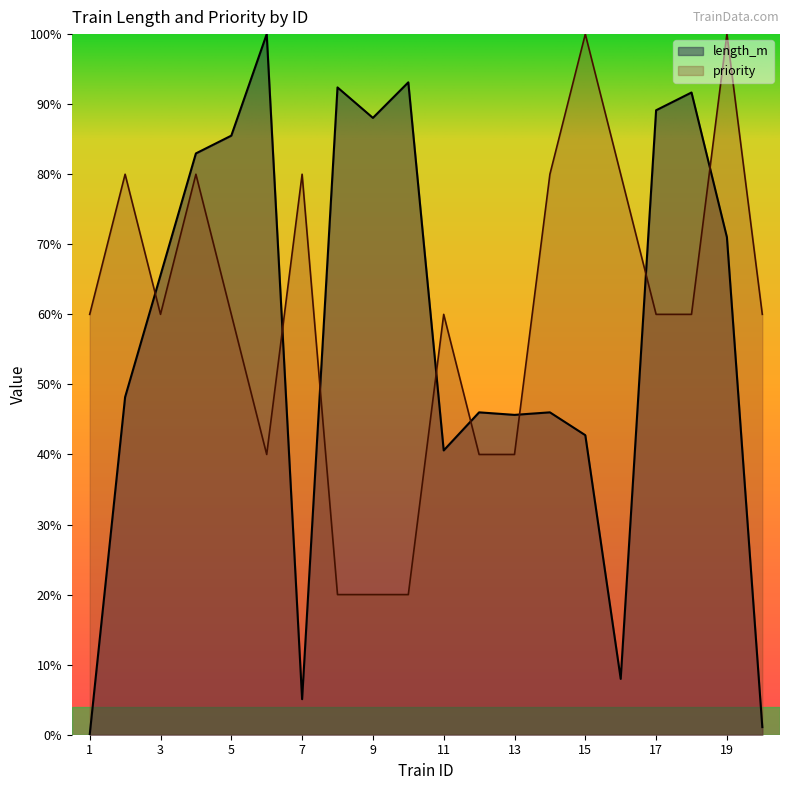

How many intersections are there between priority and length_m?

8